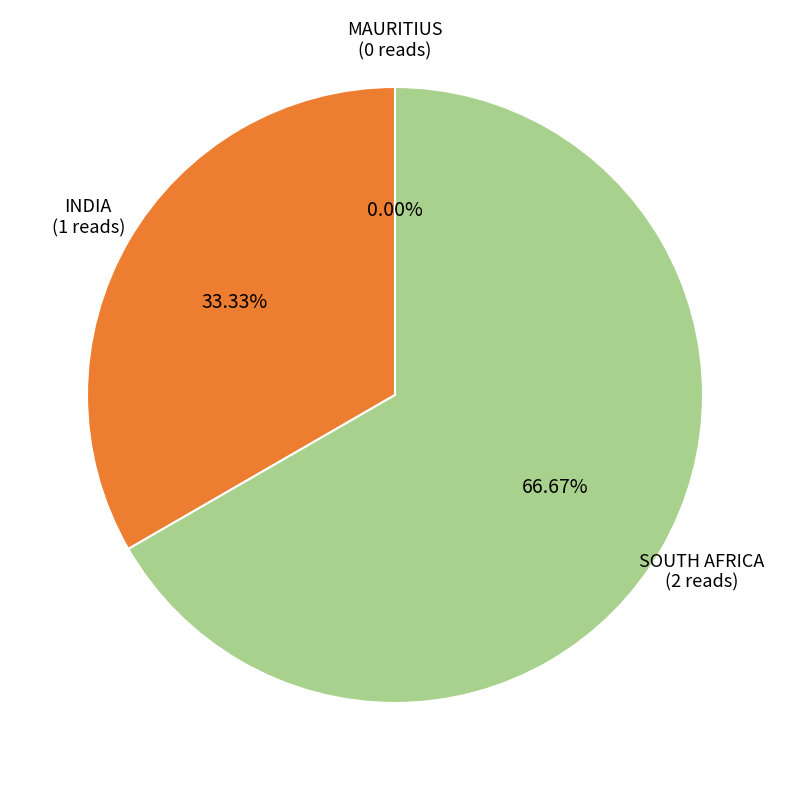

Approximately how many times larger is the value at India compared to South Africa?

0.5